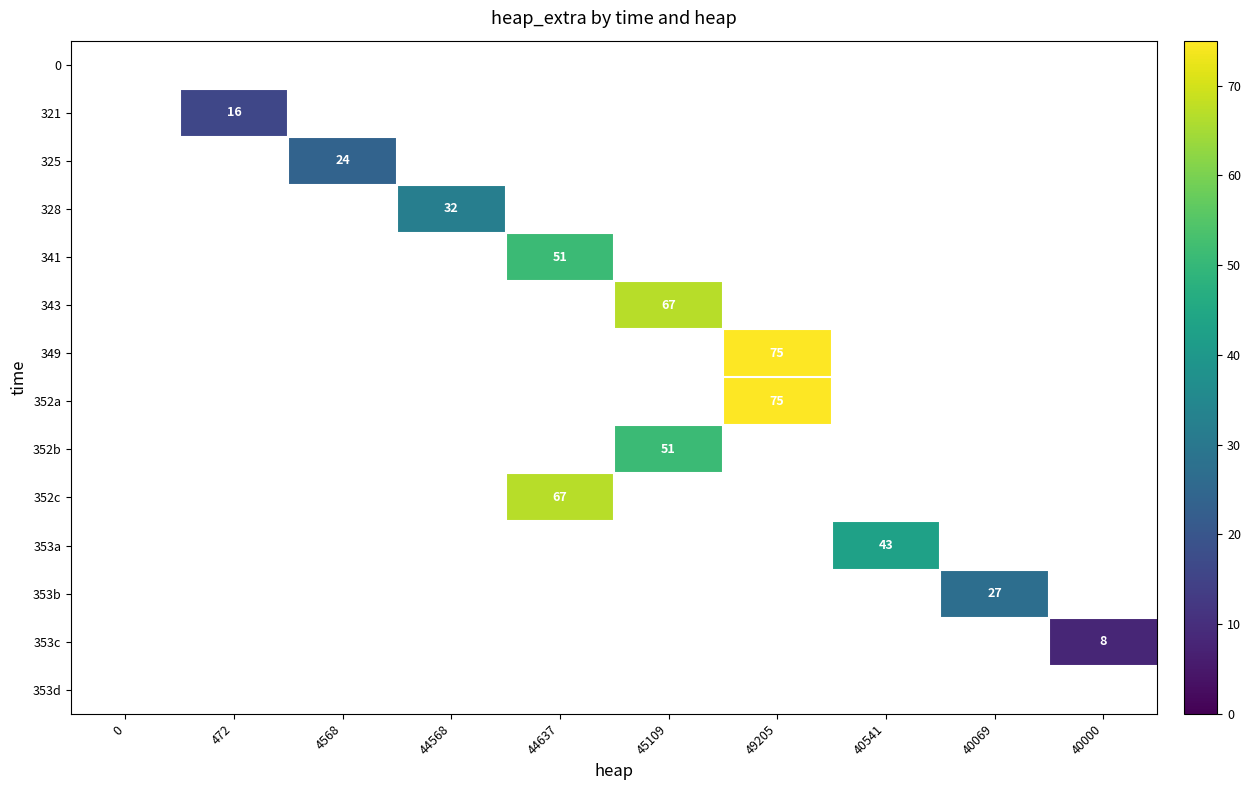

How many positive values does the 321 series have?

1